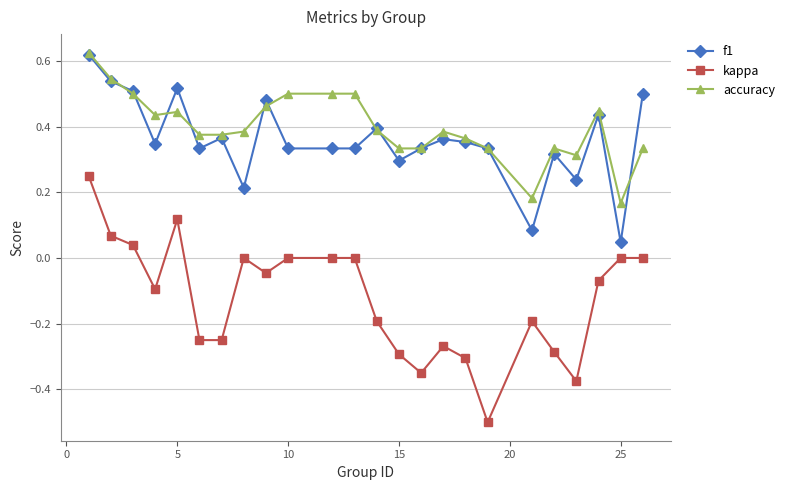

True or false: f1 and kappa intersect in this chart.

False